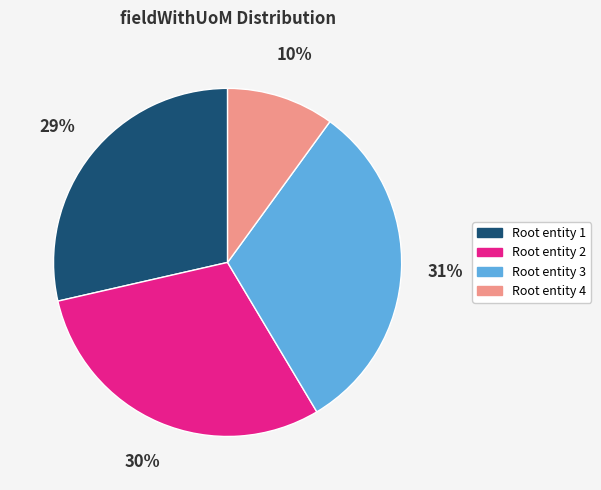

Combined, do Root entity 1 and Root entity 4 account for over 50%?

No